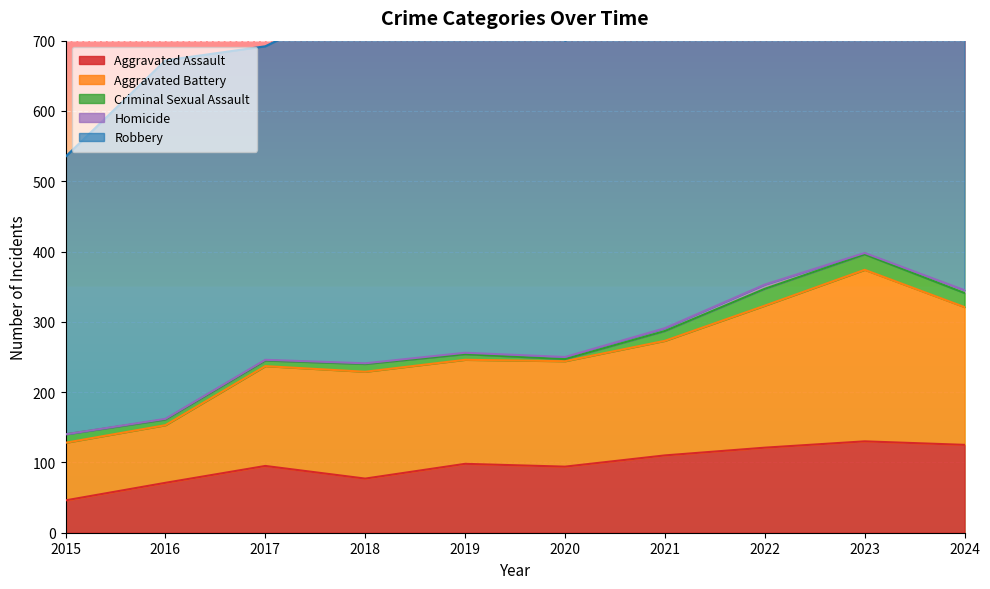

What is the highest value of the Robbery series?

591